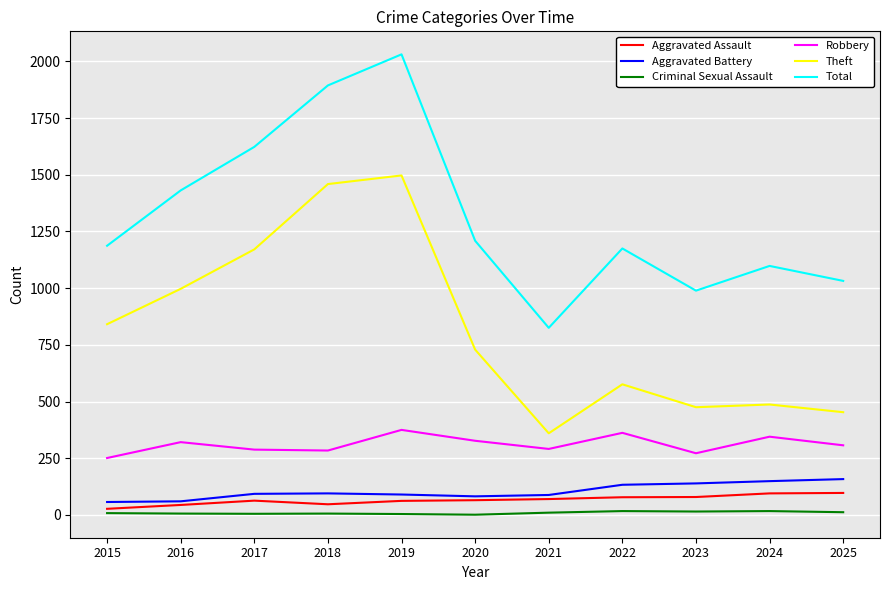

The Theft series shows 183 at 2021. True or false?

False